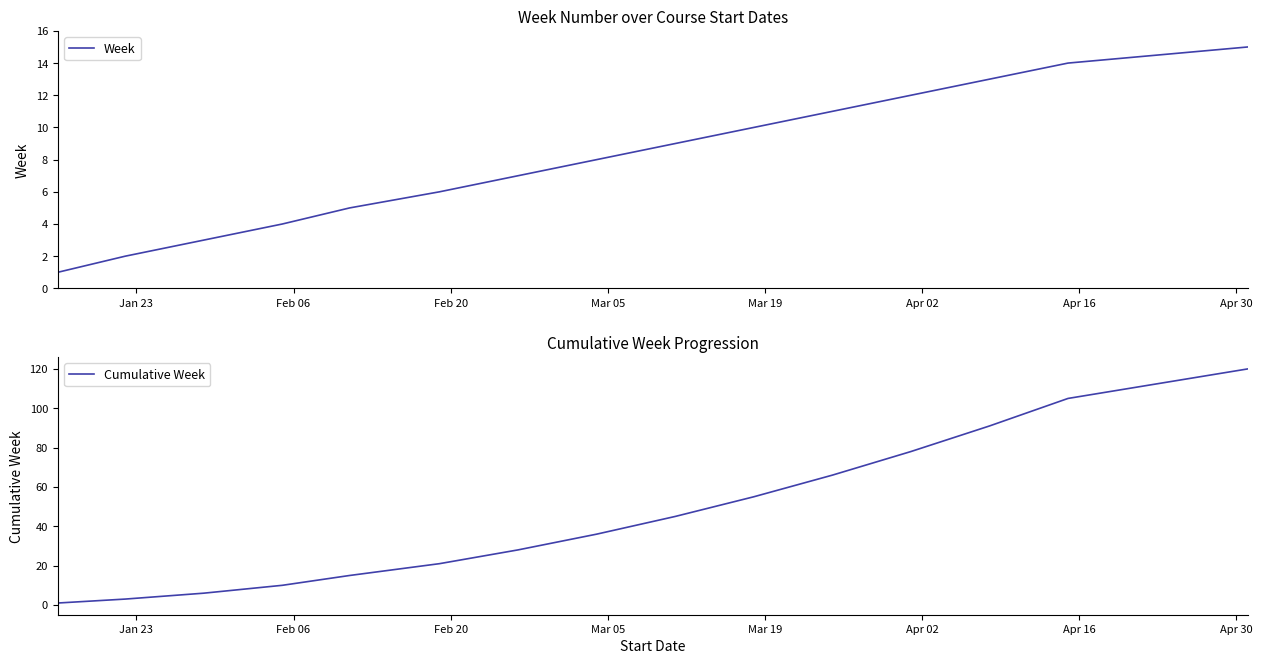

What is the maximum value for Week?

15